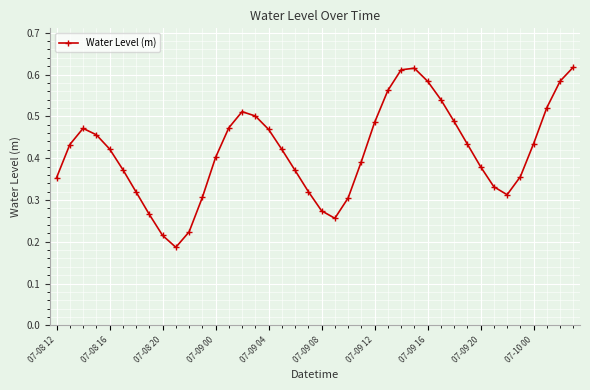

Count the values in the range 0 to 1.

40